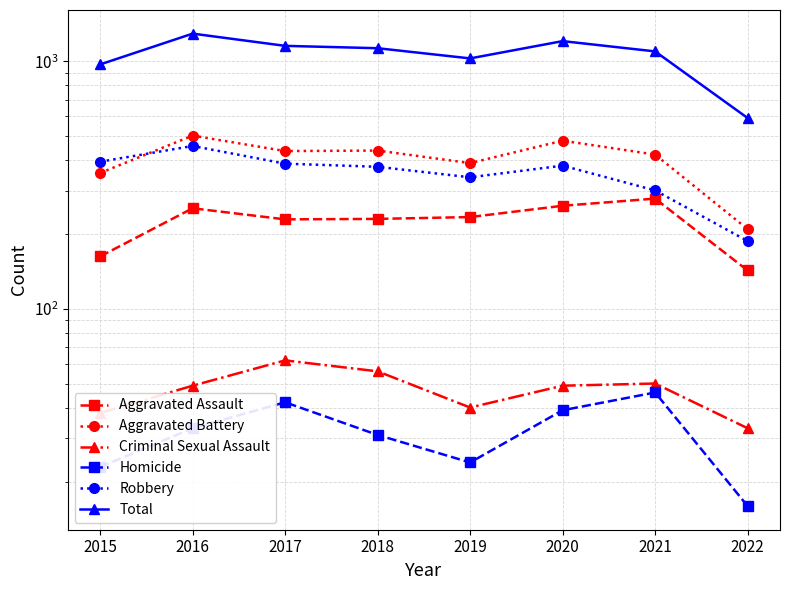

True or false: Robbery and Homicide intersect in this chart.

False